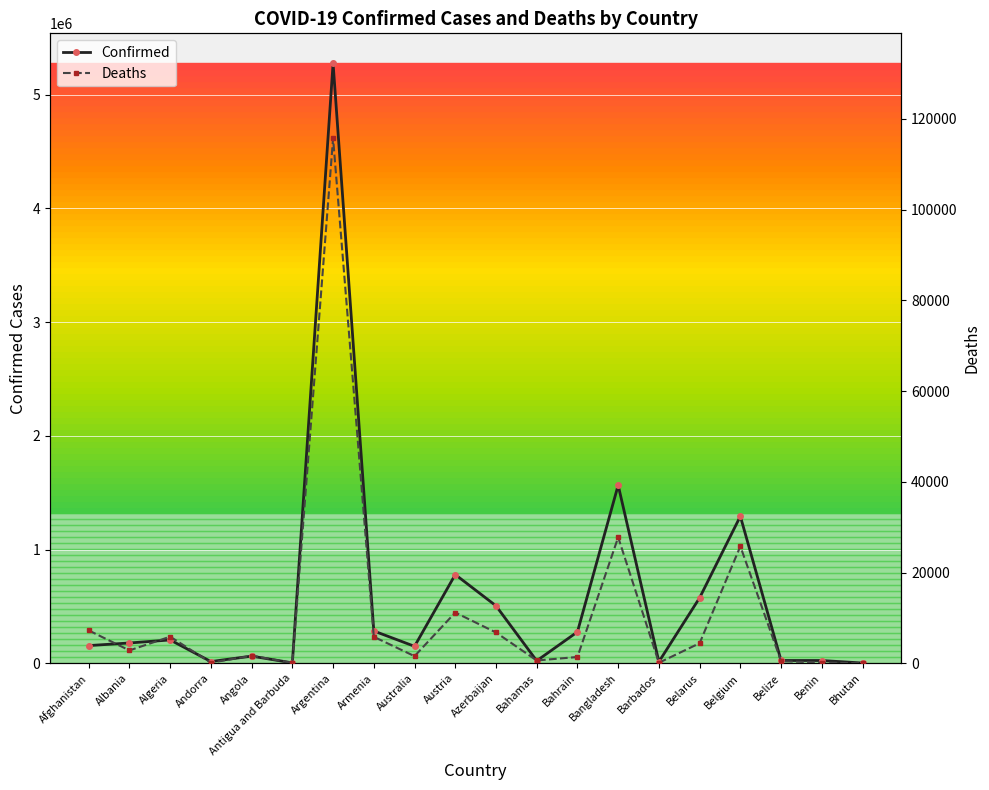

At which label is Deaths closest to 57870?

Bangladesh